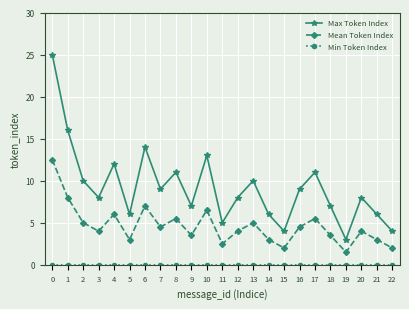

What is the minimum value for Mean Token Index?

1.5